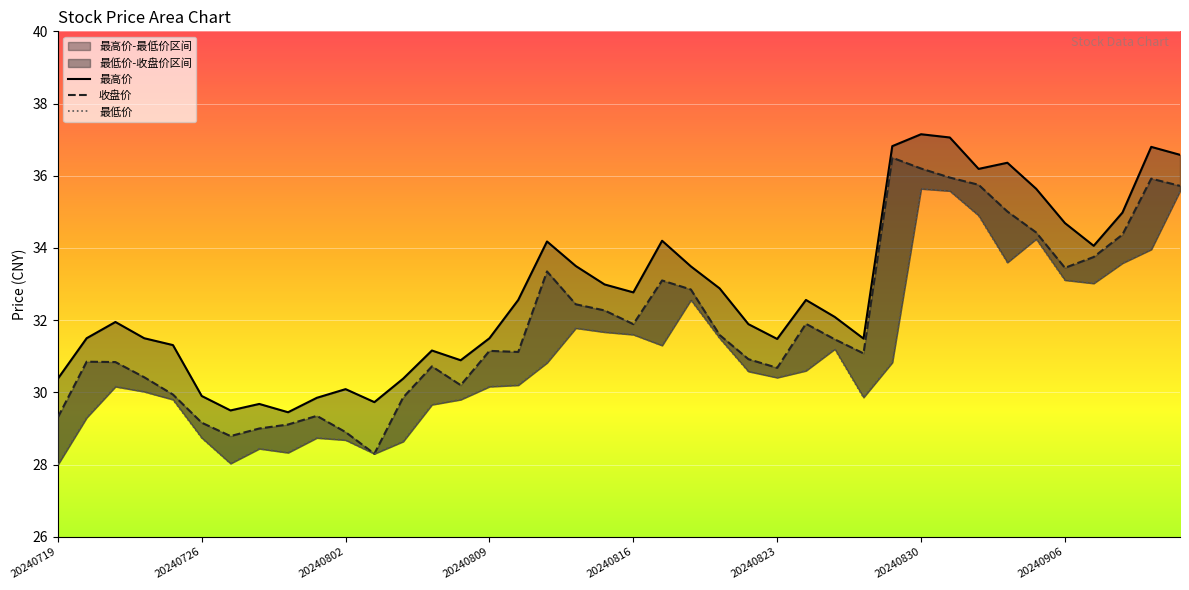

True or false: 最高价 has more than 0 interior local peaks.

True